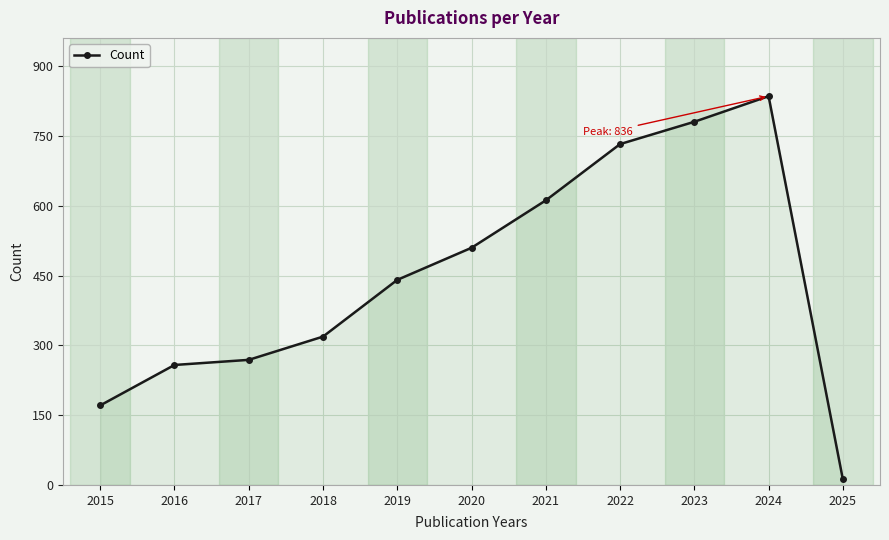

What is the approximate value at 2019, to the nearest 50?

450